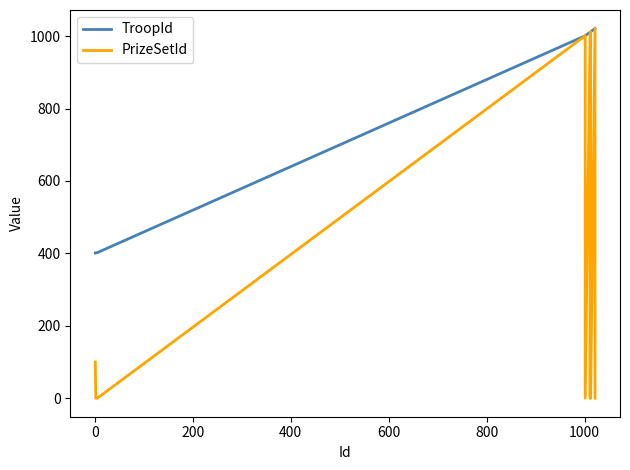

How many values in the TroopId series exceed 1011?

6